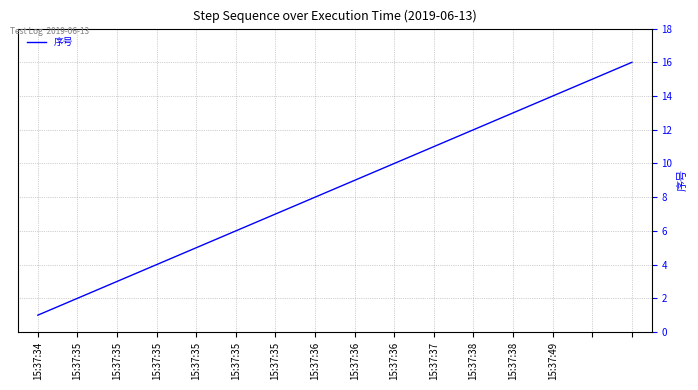

What is the difference between the maximum and minimum values?

15